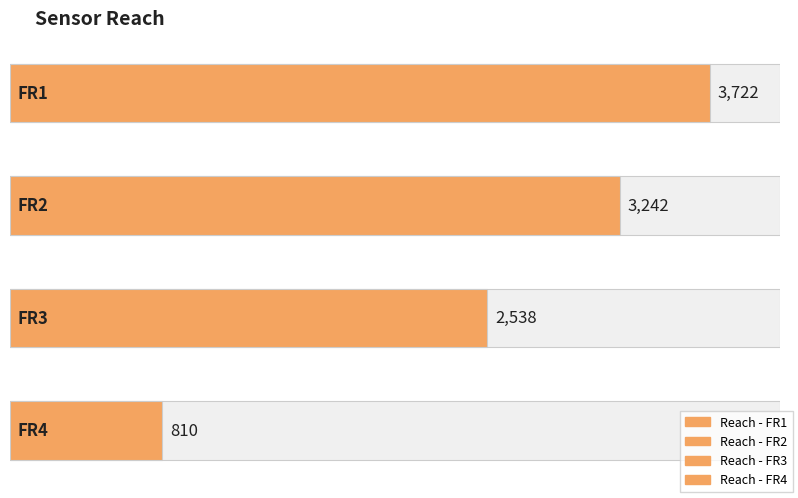

What is the difference between the maximum and minimum values?

2912